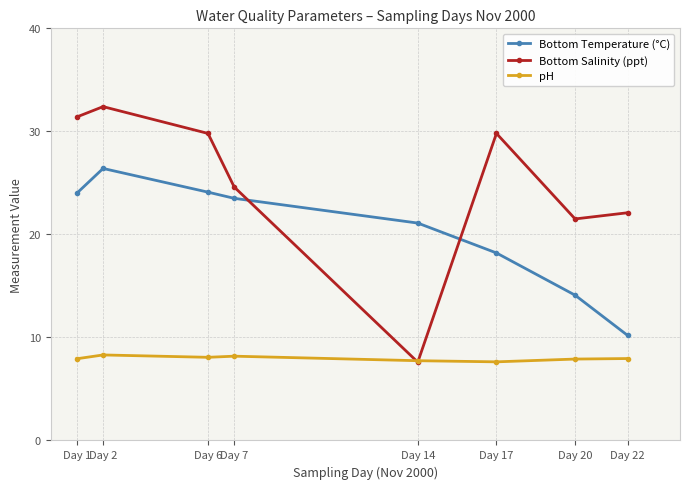

At which label is Bottom Temperature (°C) closest to 18?

Day 17